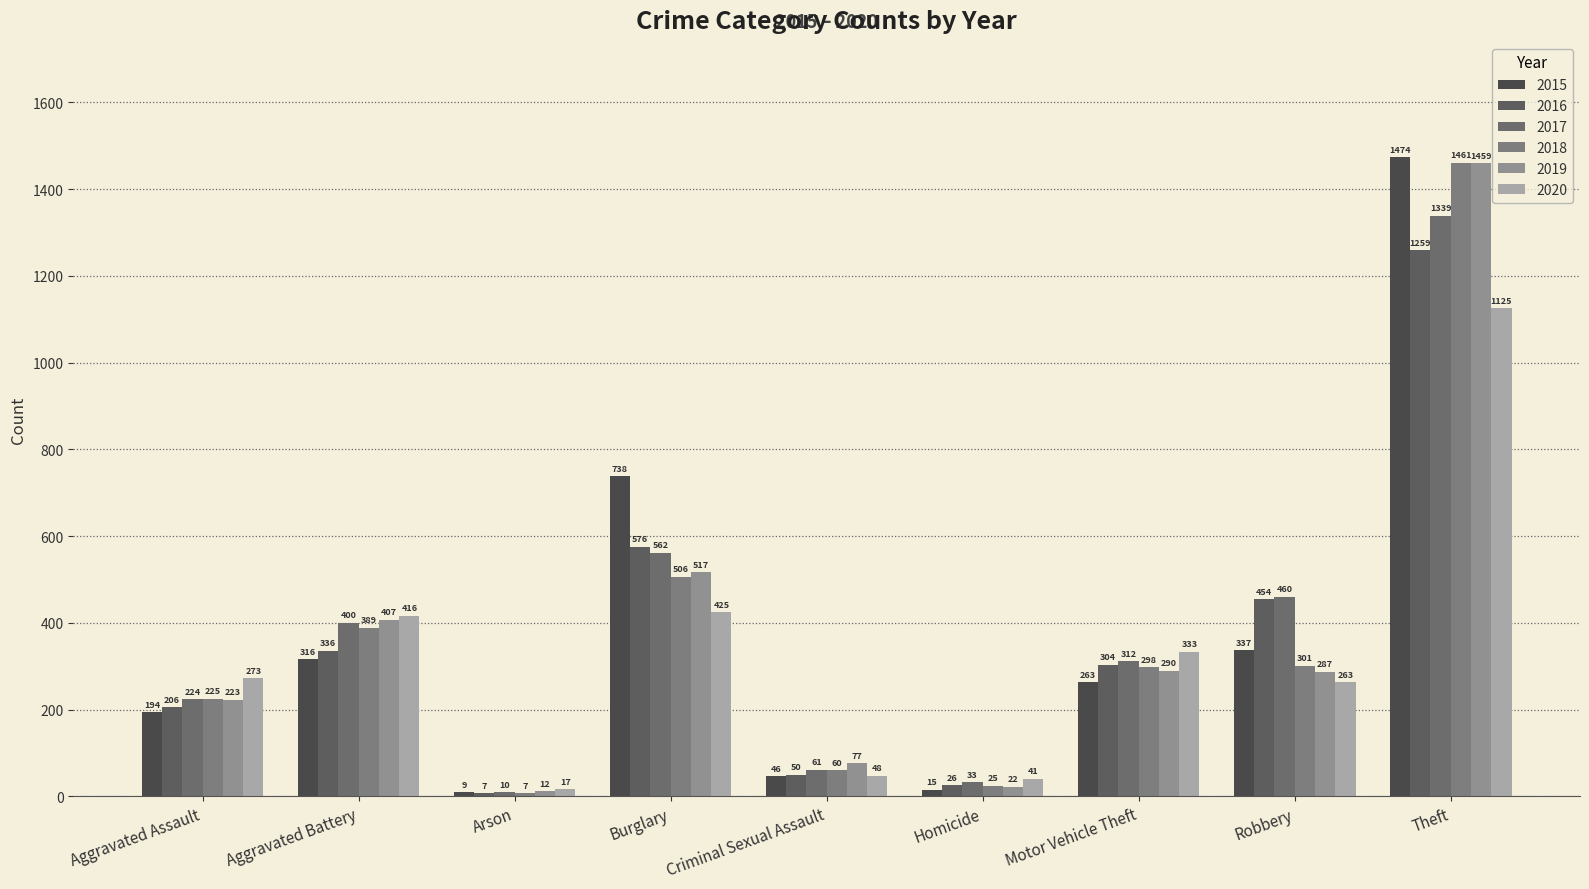

Reading left to right, extract all data points from this chart.

2015: 194	316	9	738	46	15	263	337	1474
2016: 206	336	7	576	50	26	304	454	1259
2017: 224	400	10	562	61	33	312	460	1339
2018: 225	389	7	506	60	25	298	301	1461
2019: 223	407	12	517	77	22	290	287	1459
2020: 273	416	17	425	48	41	333	263	1125